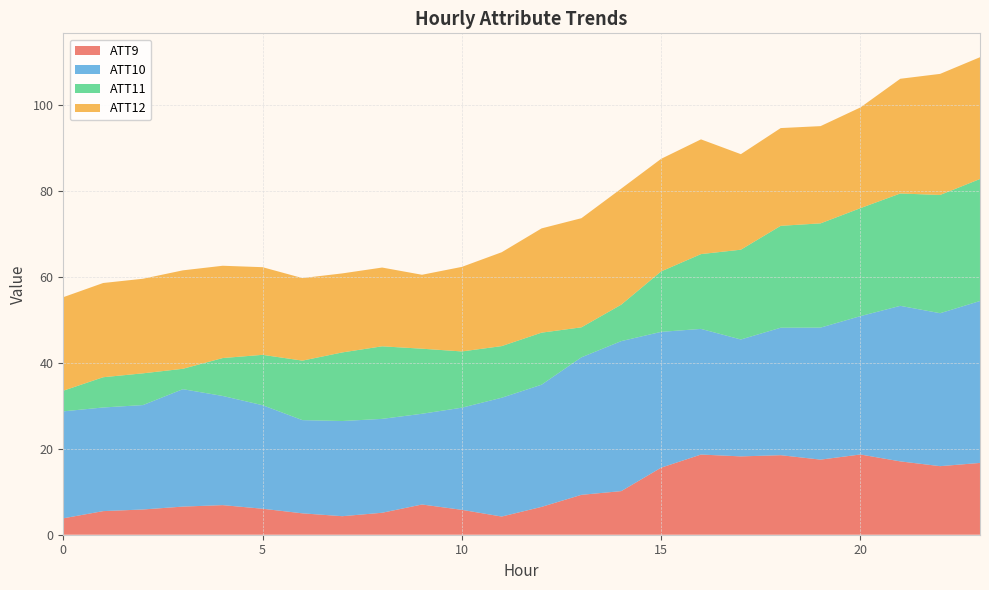

What is the highest value of the ATT9 series?

18.7